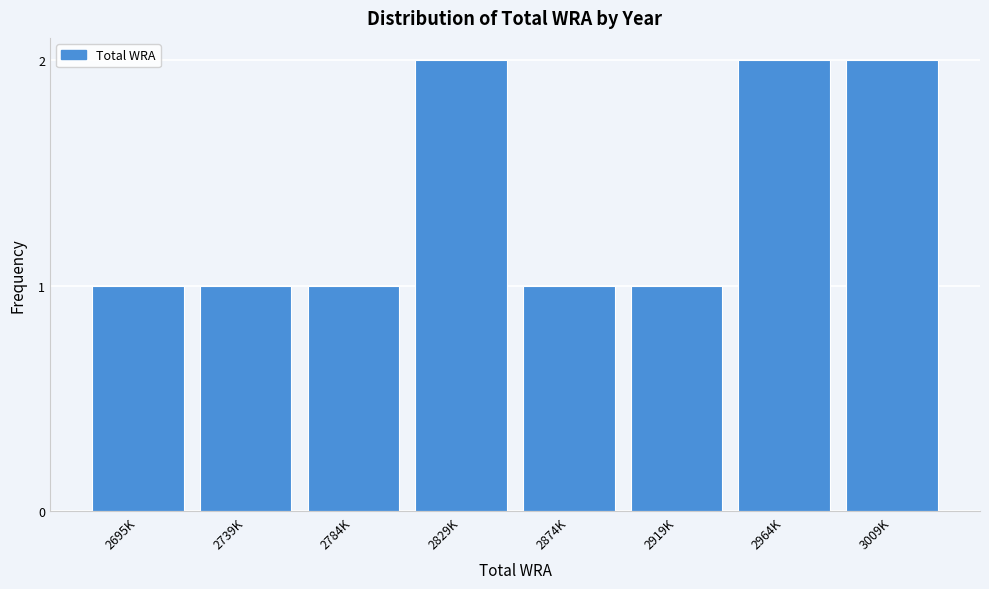

Reading left to right, transcribe all the data shown in this chart.

2695K=1	2739K=1	2784K=1	2829K=2	2874K=1	2919K=1	2964K=2	3009K=2